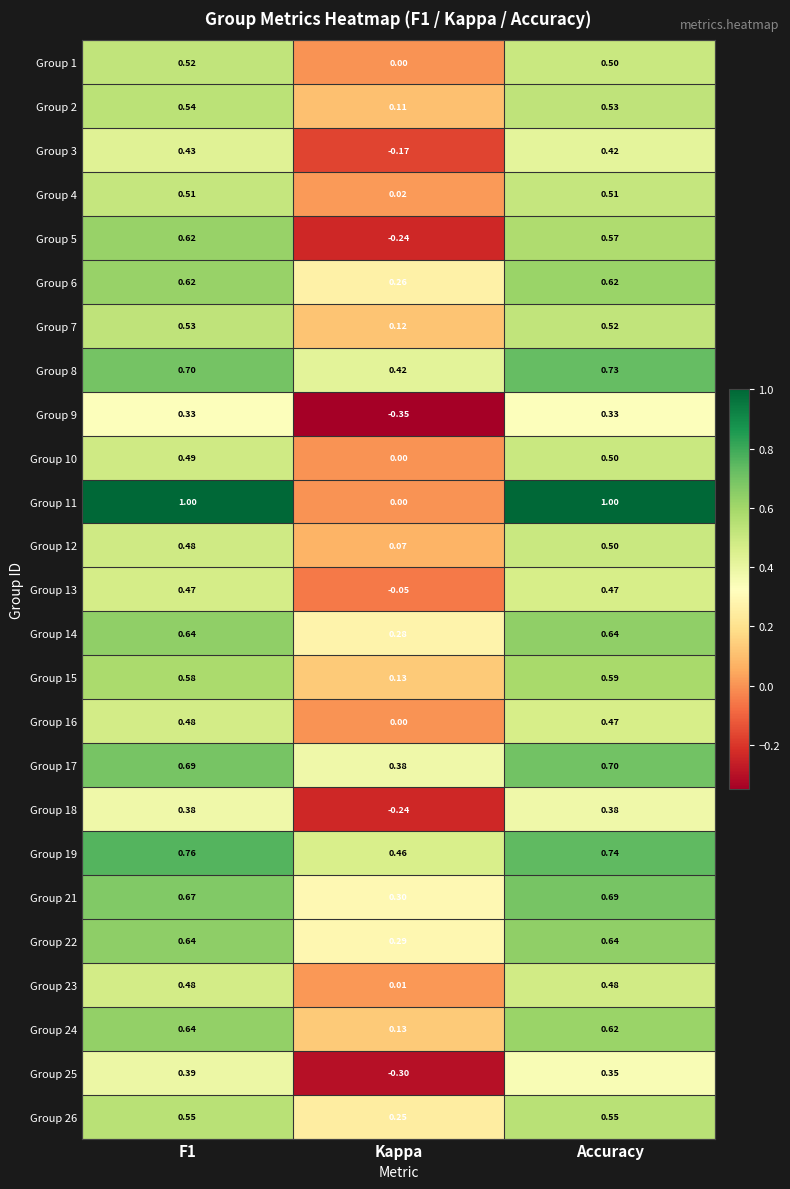

What is the greatest value displayed?

1.0